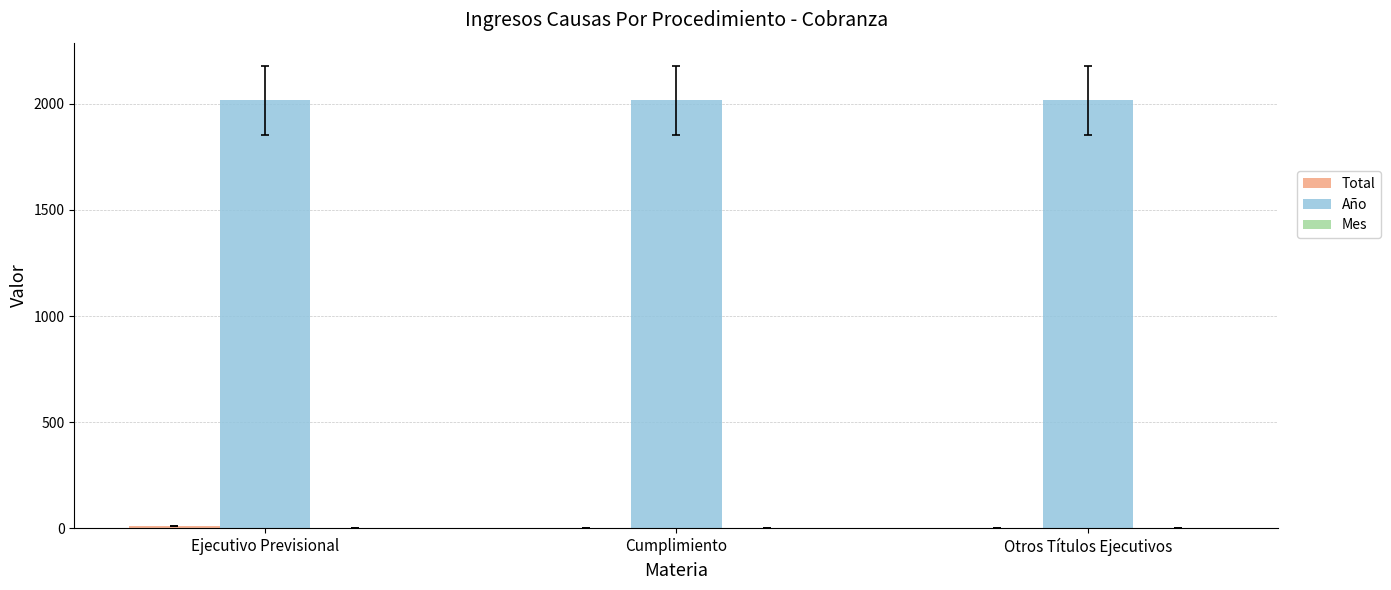

What is the greatest value displayed?

2017